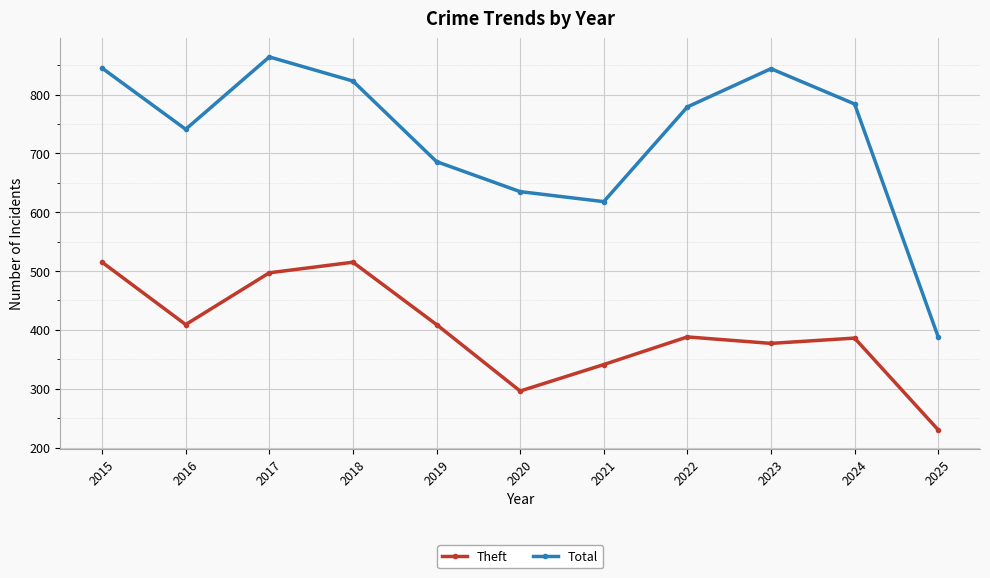

Is it true that Total equals 268 at 2021?

False